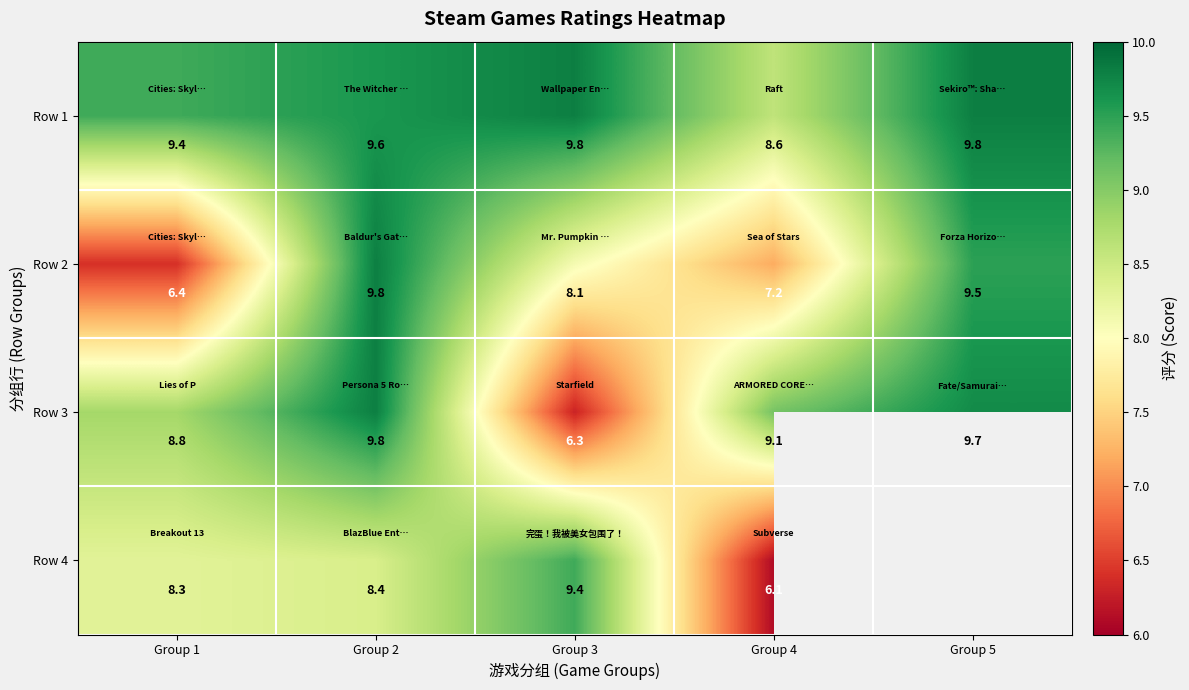

What is the difference between the Row 1 values at Group 5 and Group 1?

0.4